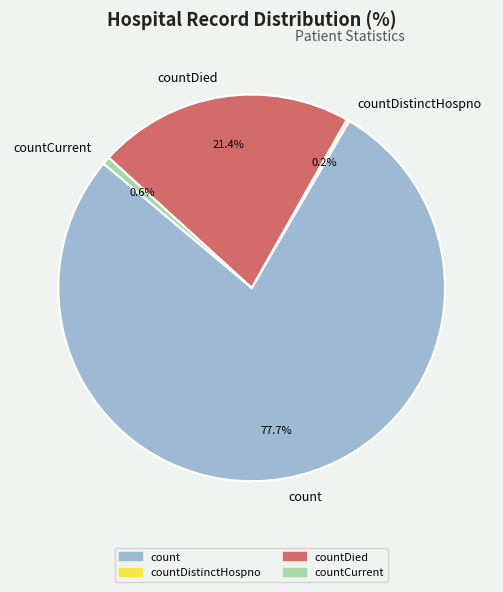

To the nearest percent, what percentage of the pie is countCurrent?

1%